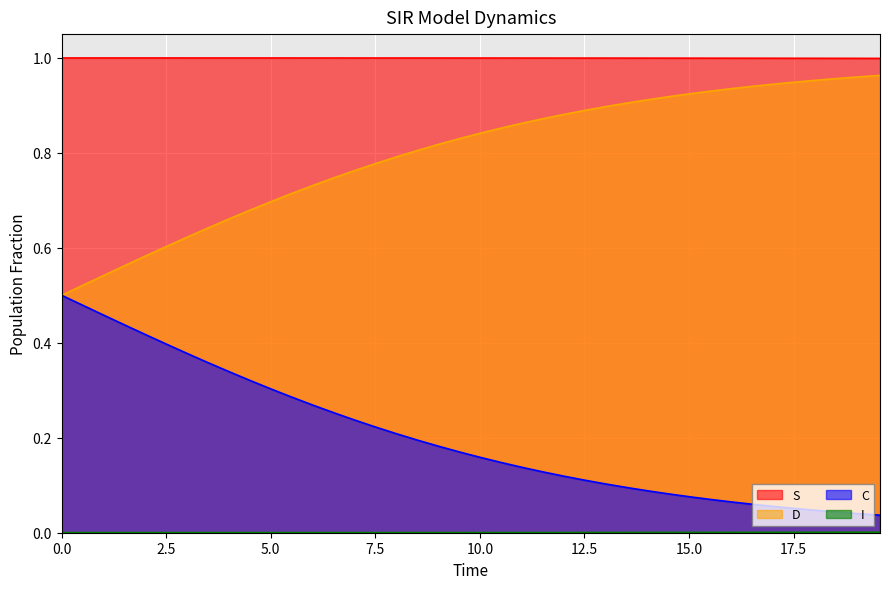

What is the difference between the maximum and minimum values in the C series?

0.5